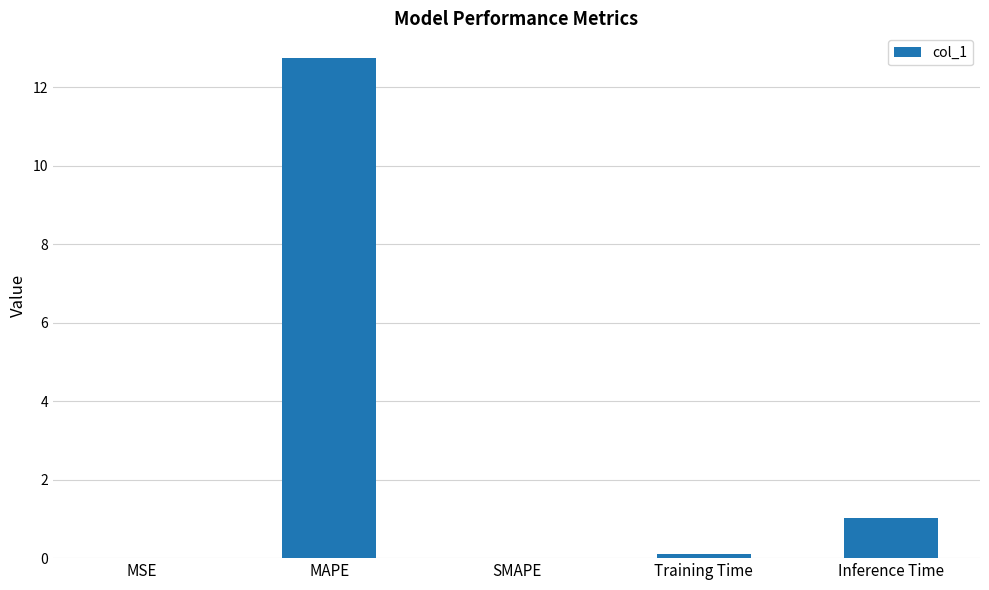

True or false: the data shows 12.7 at MAPE.

True